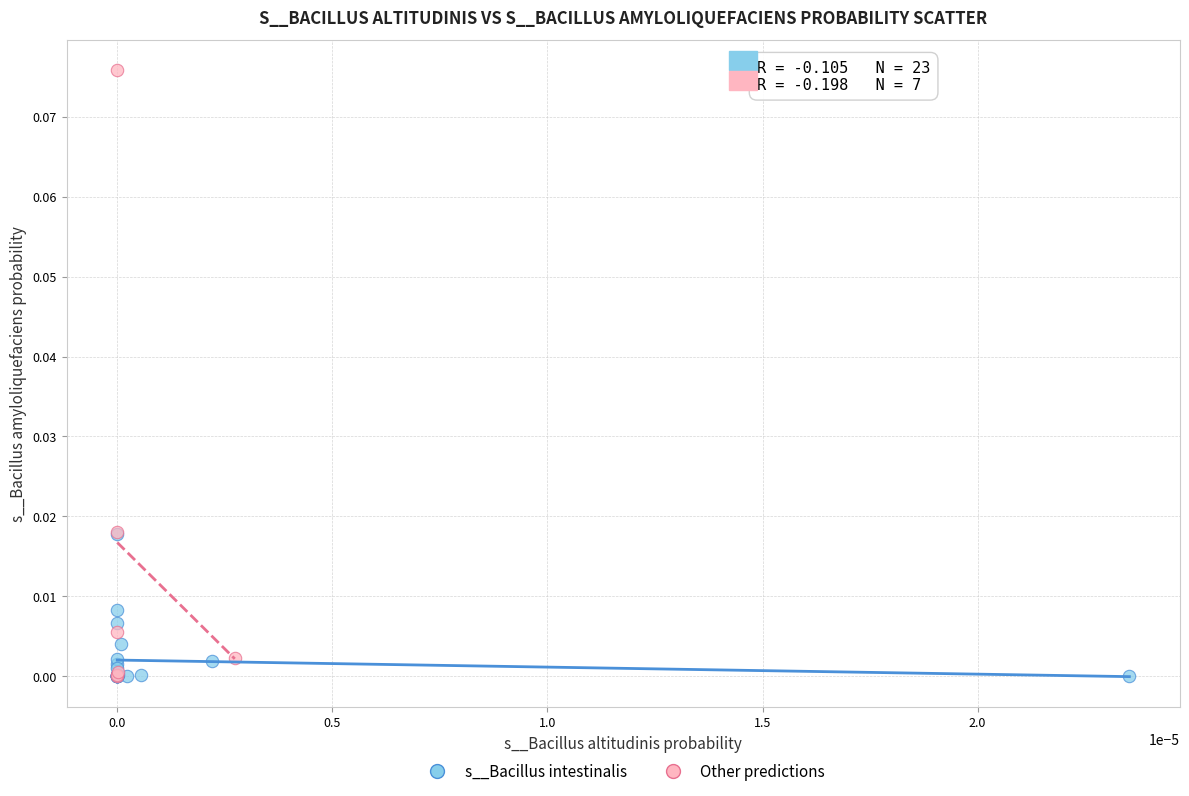

Which series has the largest Y range (max minus min)?

Other predictions